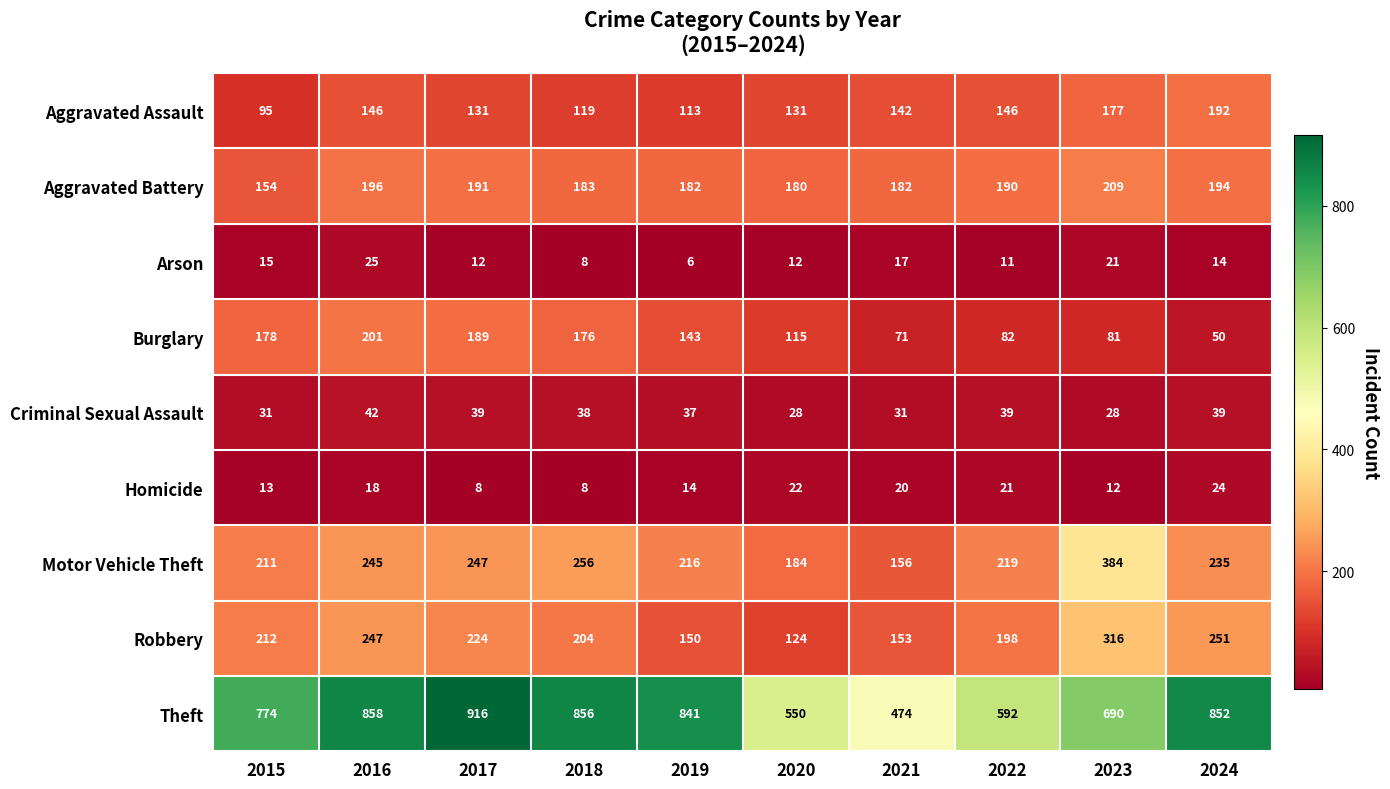

At which label does Arson first exceed 14?

2015